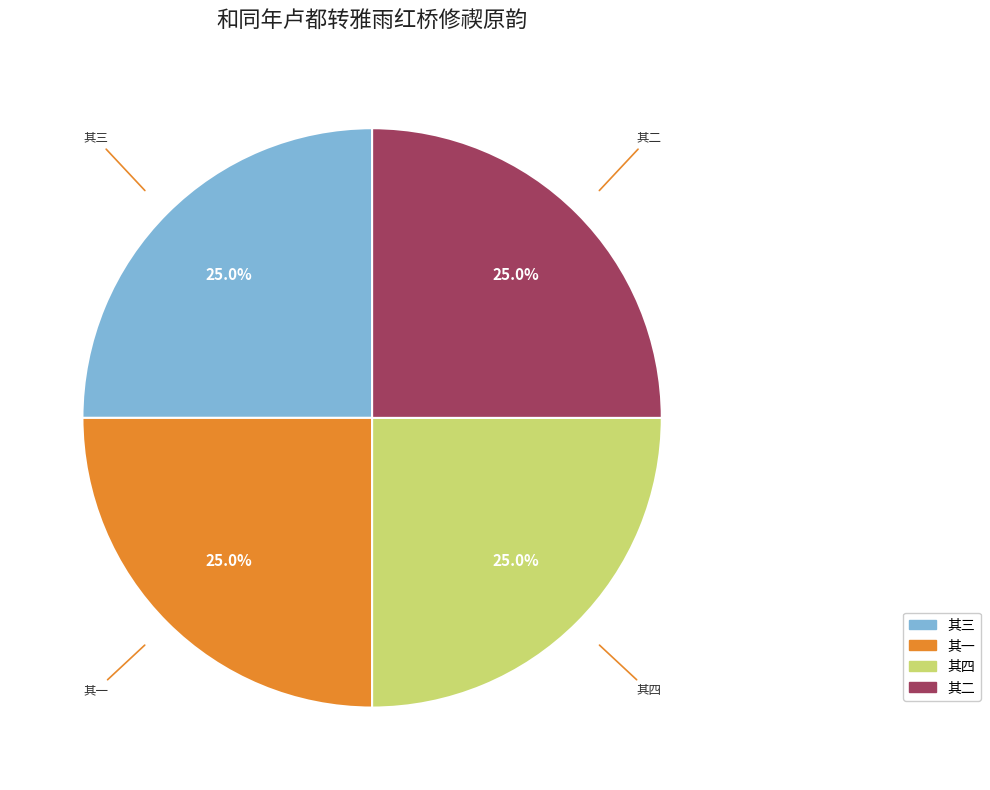

To the nearest percent, what is the average slice percentage?

25%